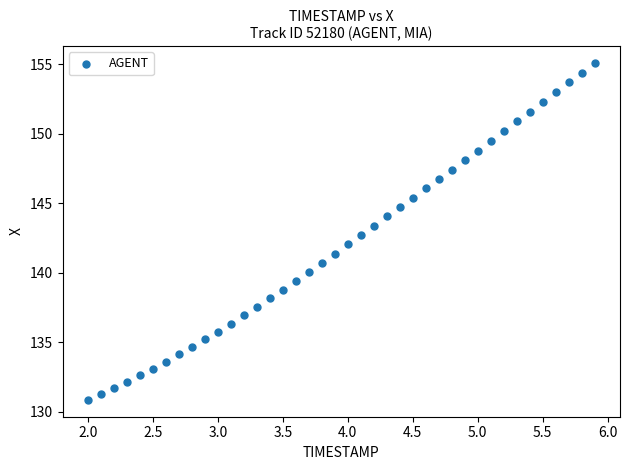

What is the range of Y values (max minus min)?

24.2